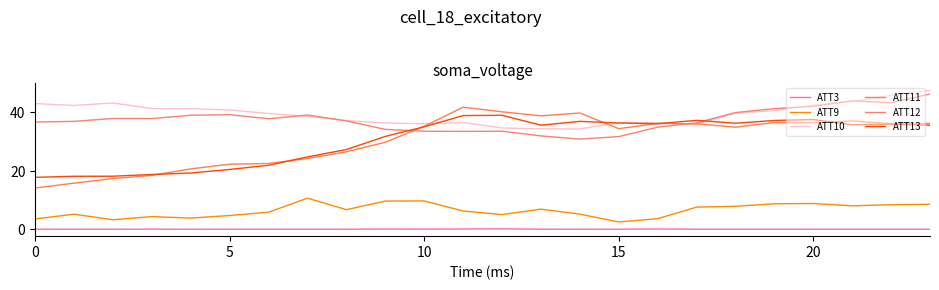

How many lines are shown in the chart?

6